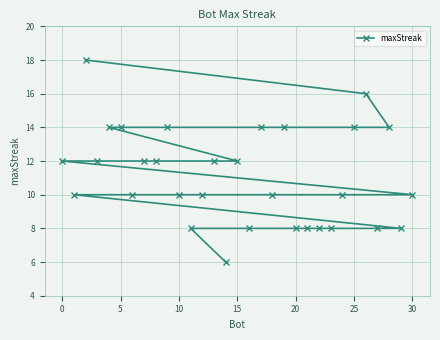

True or false: the data has more than 1 interior local peaks.

False